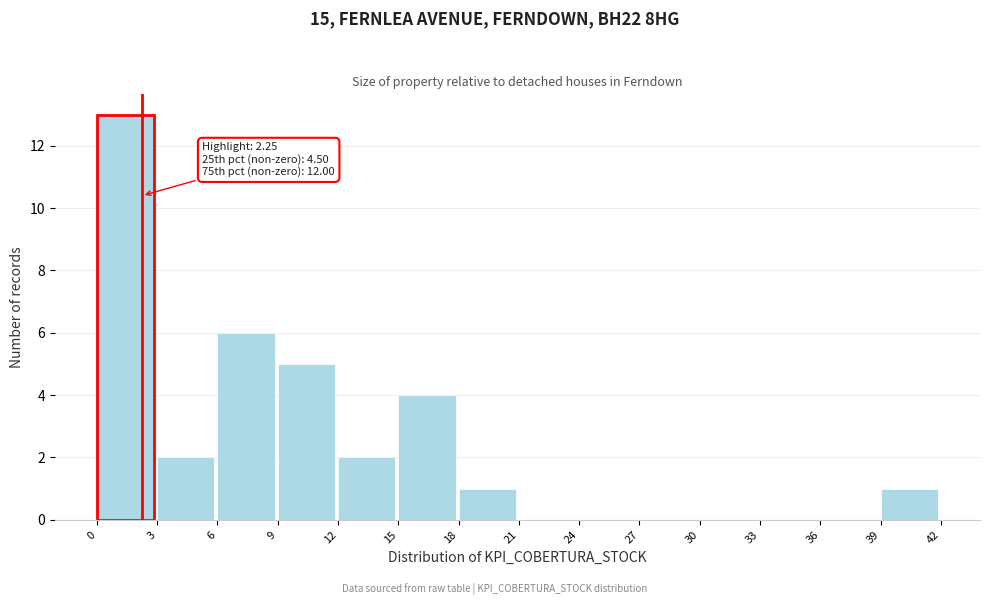

Over which range of the x-axis is the bar tallest?

0 to 3